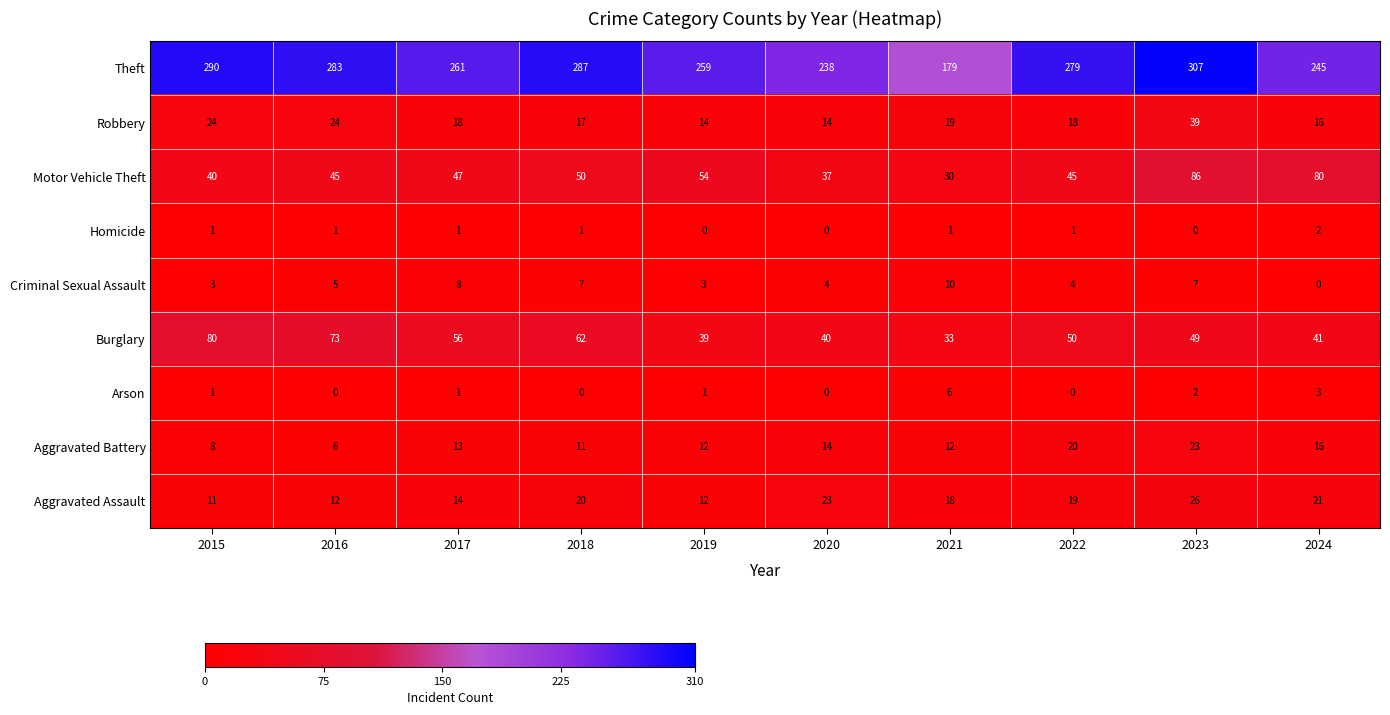

What is the maximum value shown in the chart?

307